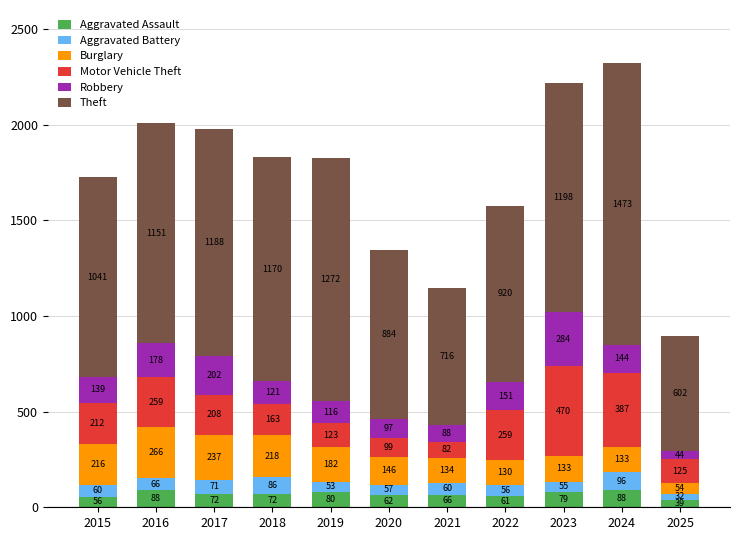

The value of Aggravated Assault at 2020 is 62. True or false?

True